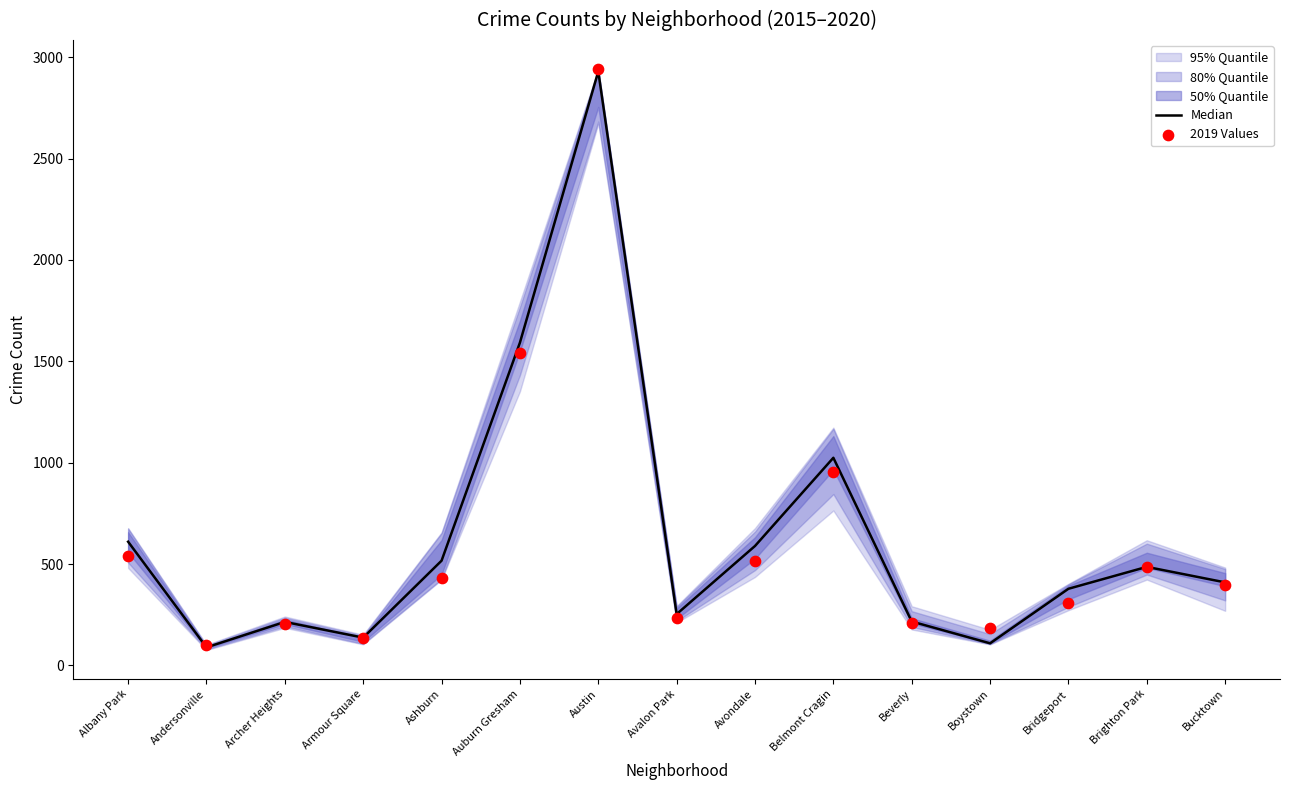

What is the total value across all series at Austin?

5870.5